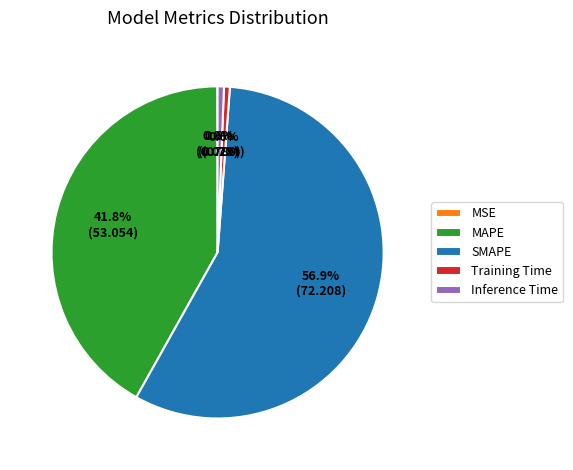

True or false: Training Time accounts for 1% of the total.

True